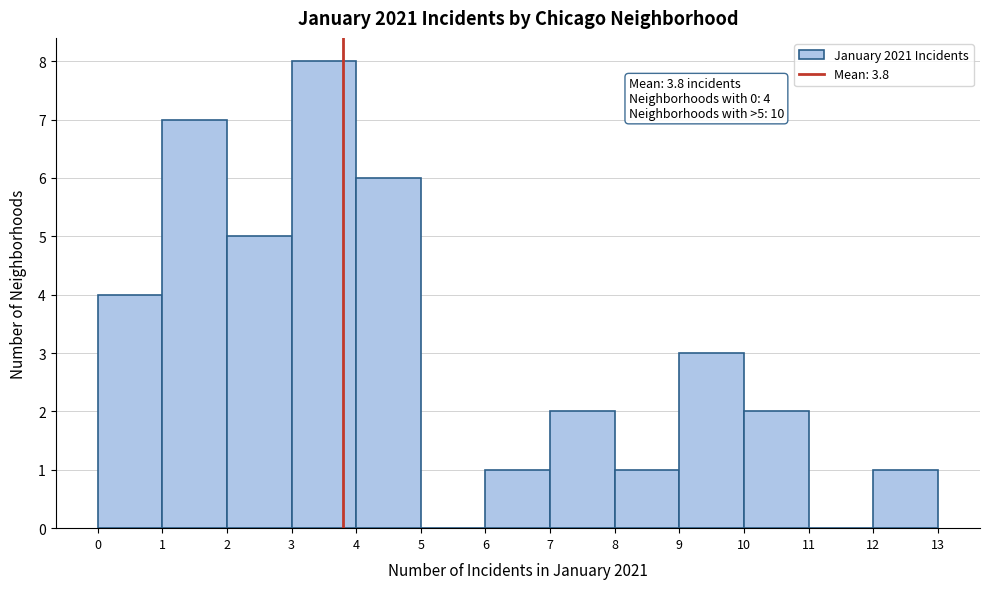

Over which range of the x-axis is the bar tallest?

3 to 4